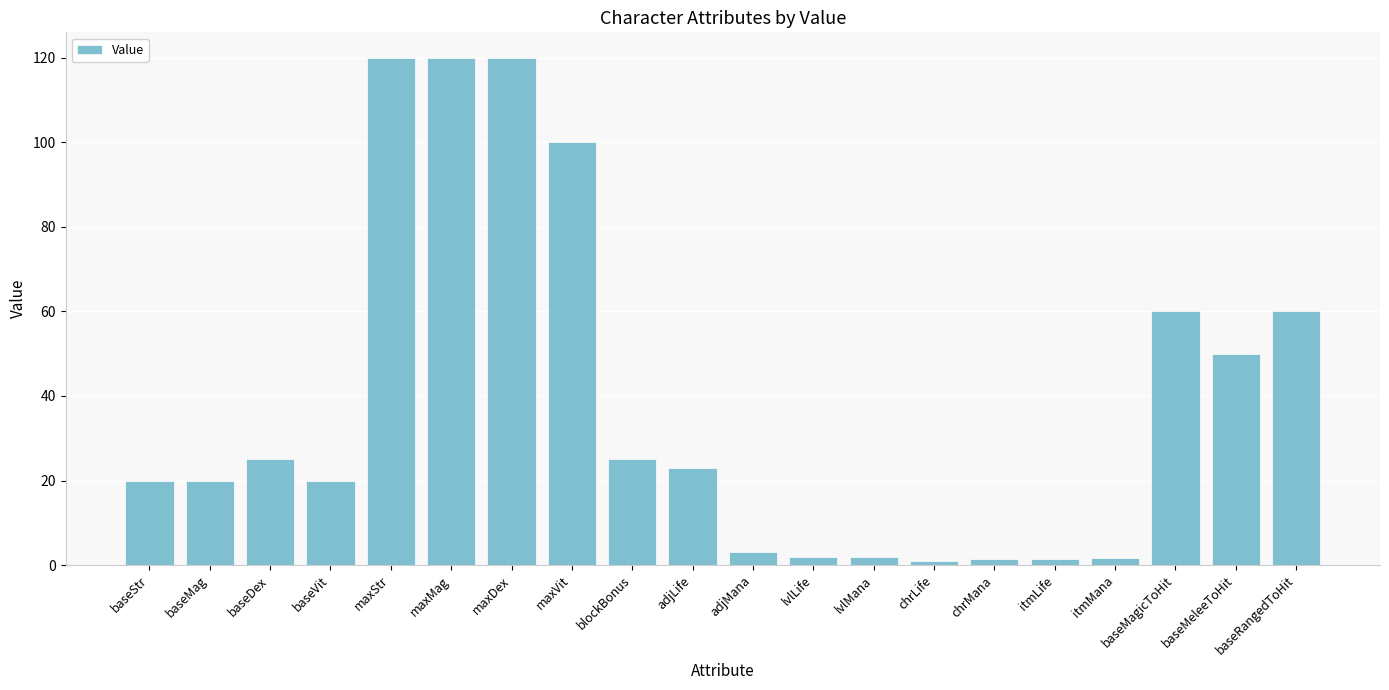

What position from the left is maxMag?

6